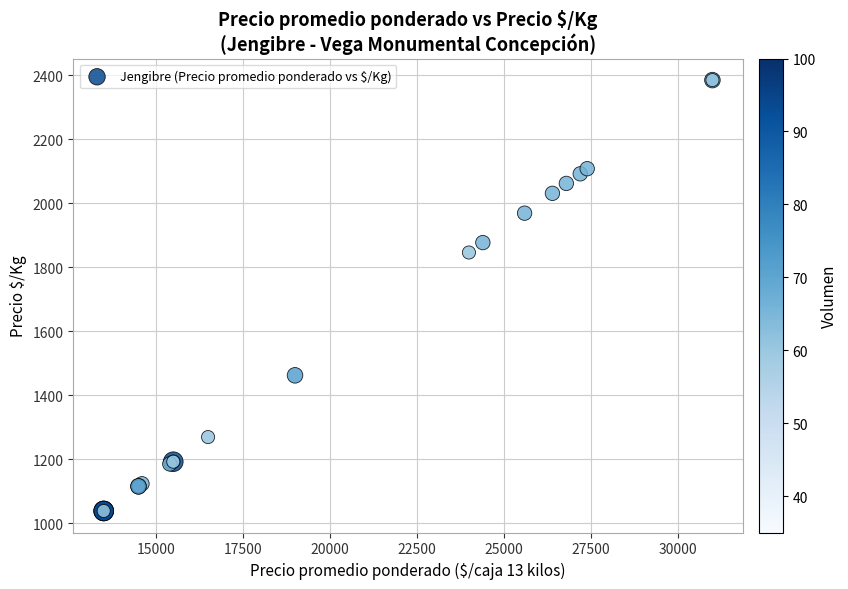

What Y value in the scatter plot is closest to 1711?

1846